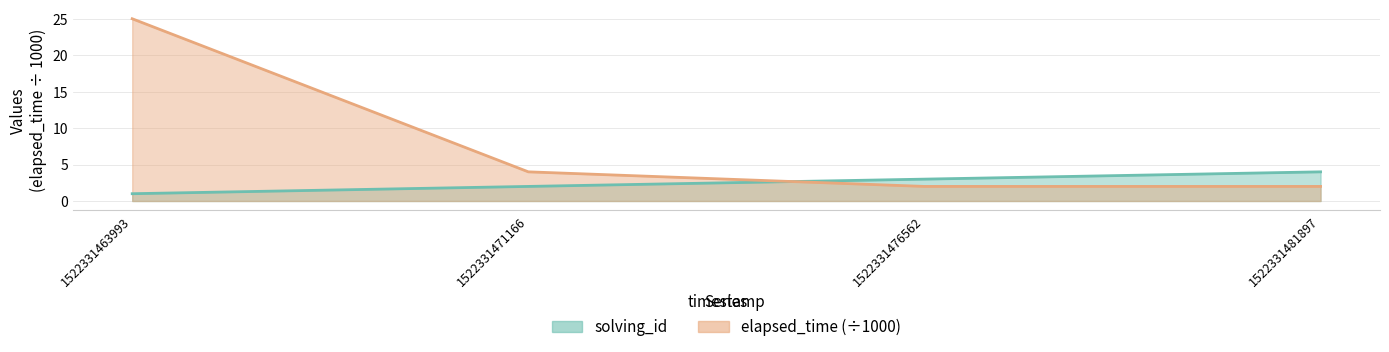

What is the difference between the highest and lowest values at 1522331463993?

24